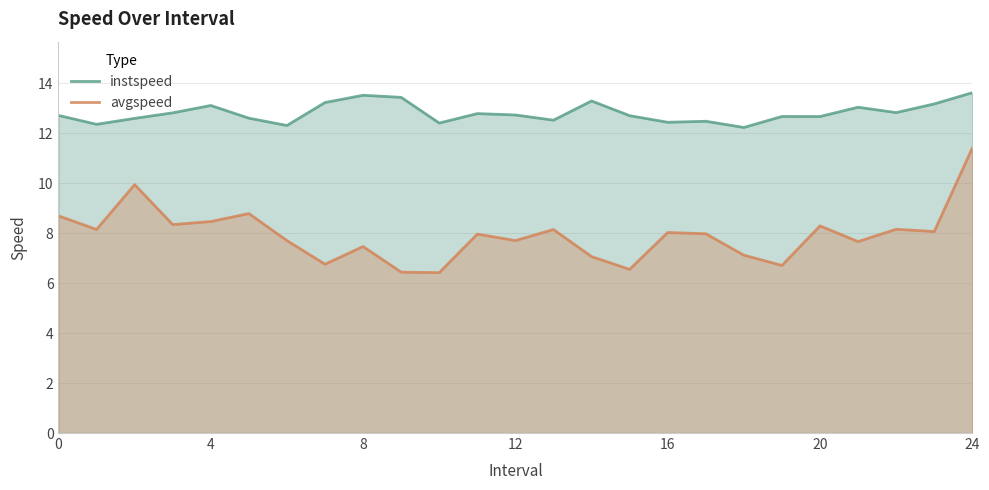

Where is instspeed nearest to the value 12?

18